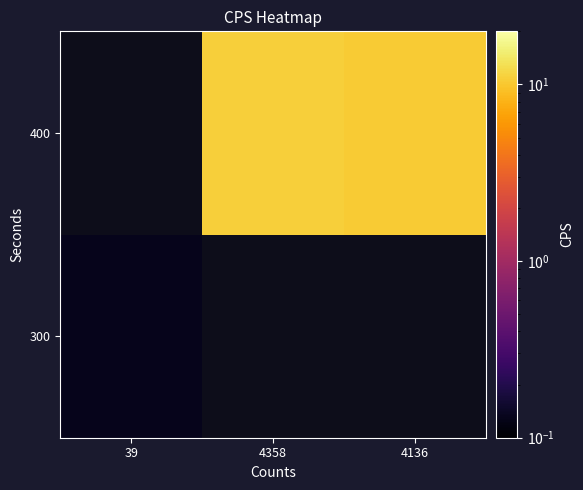

What is the smallest value displayed?

0.1